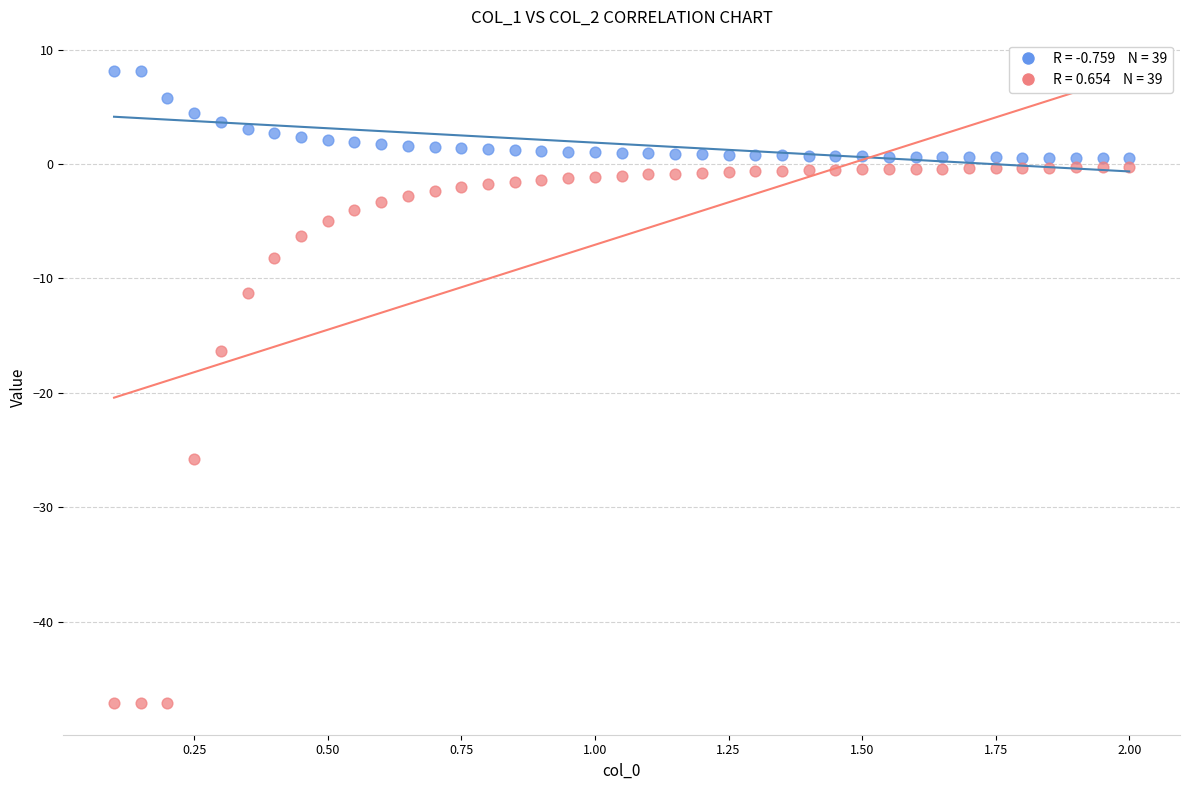

Across all series, what Y value is closest to -19?

-16.3